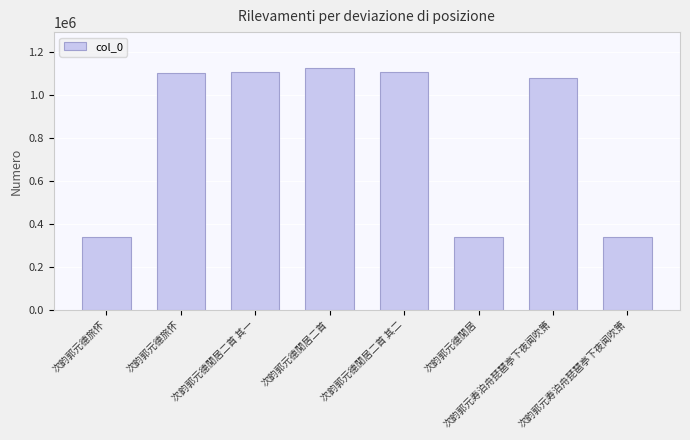

Rank the categories by value from lowest to highest.

次韵郭元寿泊舟琵琶亭下夜闻吹箫, 次韵郭元德旅怀, 次韵郭元德閒居, 次韵郭元寿泊舟琵琶亭下夜闻吹箫, 次韵郭元德旅怀, 次韵郭元德閒居二首 其一, 次韵郭元德閒居二首 其二, 次韵郭元德閒居二首